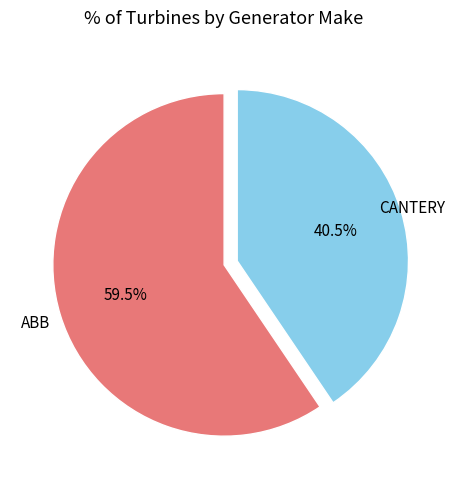

Which slice is the largest?

ABB